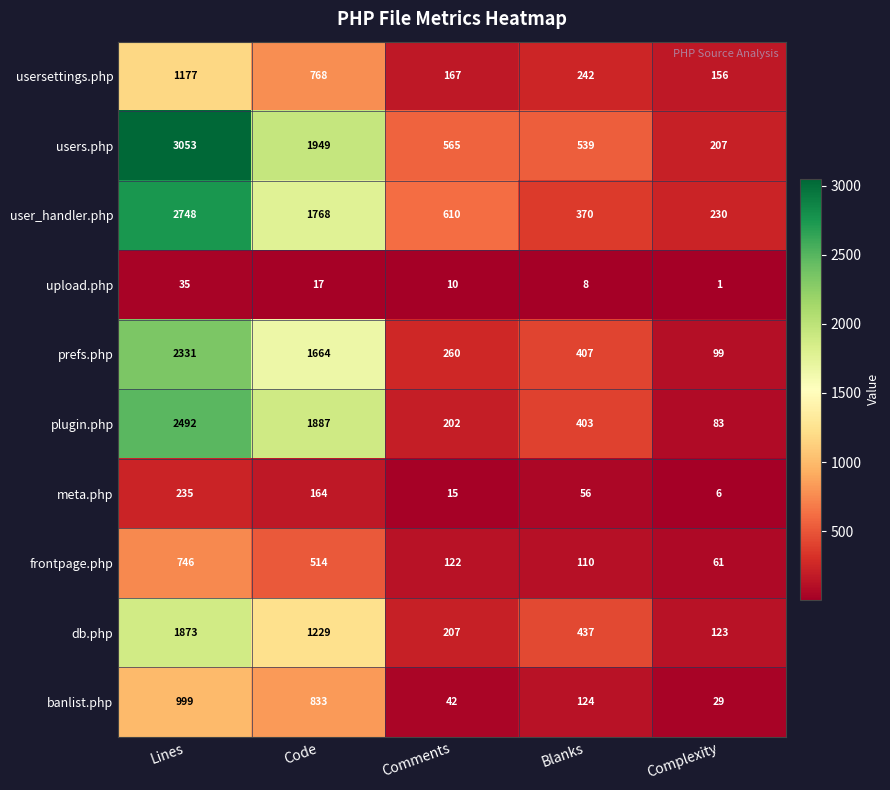

Which category has the lowest value across all series?

Complexity